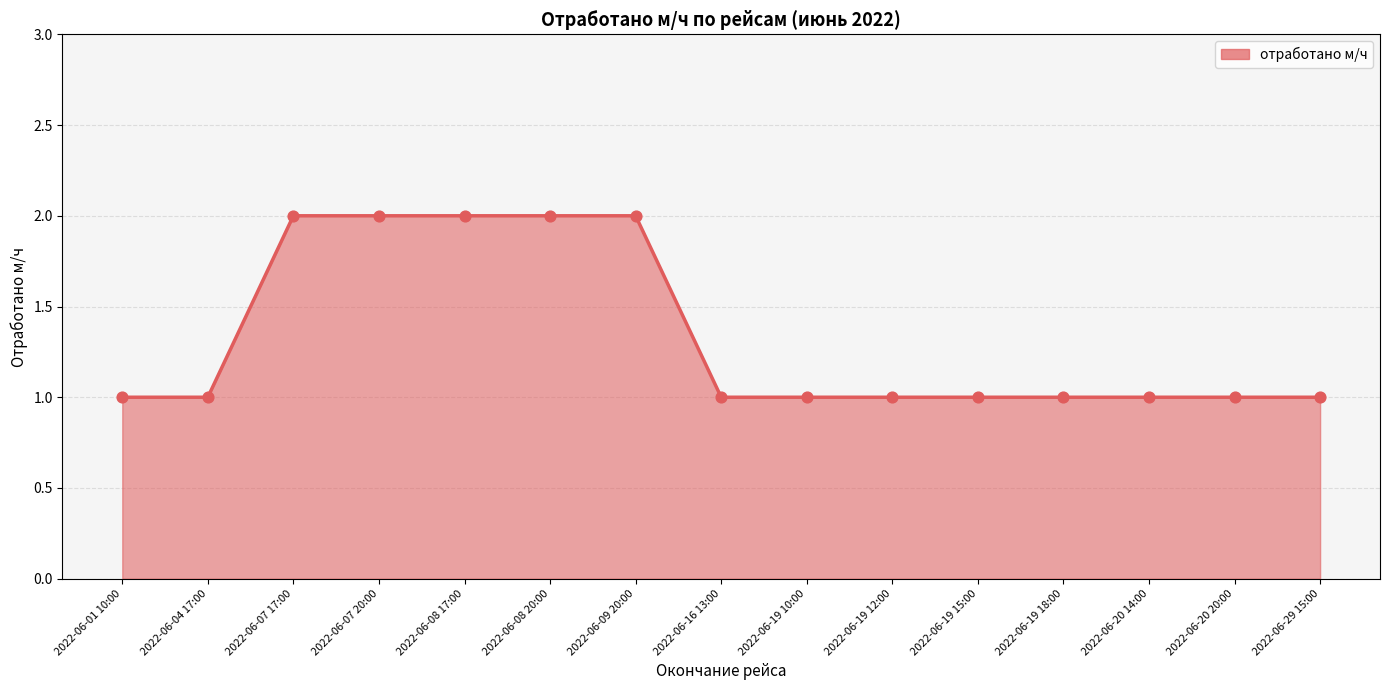

Is the value of отработано м/ч (line) at 2022-06-19 15:00 greater than the value of отработано м/ч (points) at 2022-06-20 20:00?

No